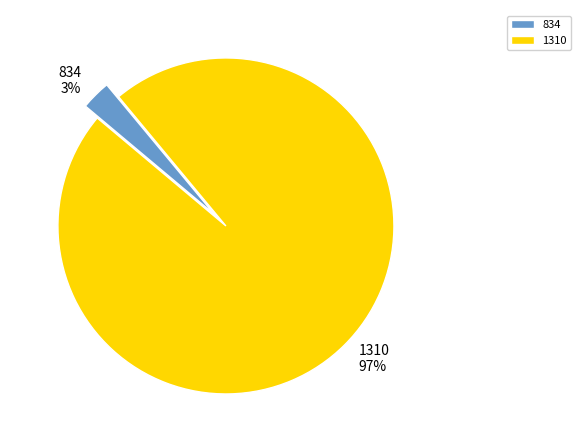

Do 834 and 1310 together represent more than half of the pie?

Yes